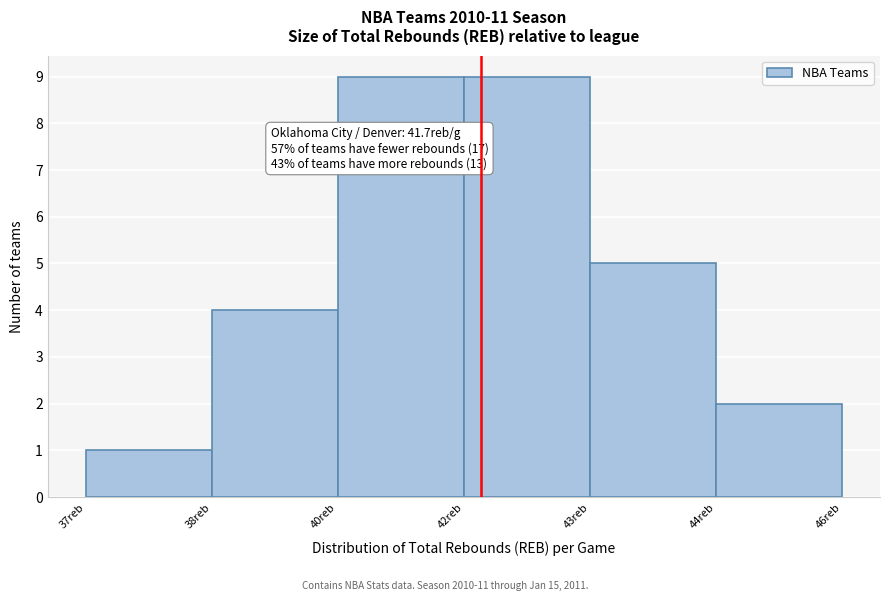

Reading right to left, list all the values displayed in this chart.

2	5	9	9	4	1